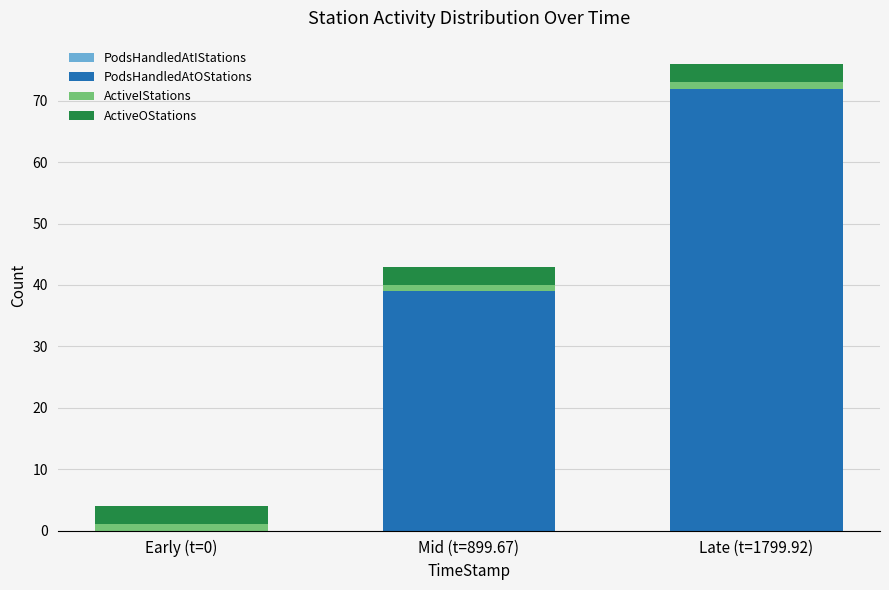

At which category is the sum across all series the highest?

Late (t=1799.92)